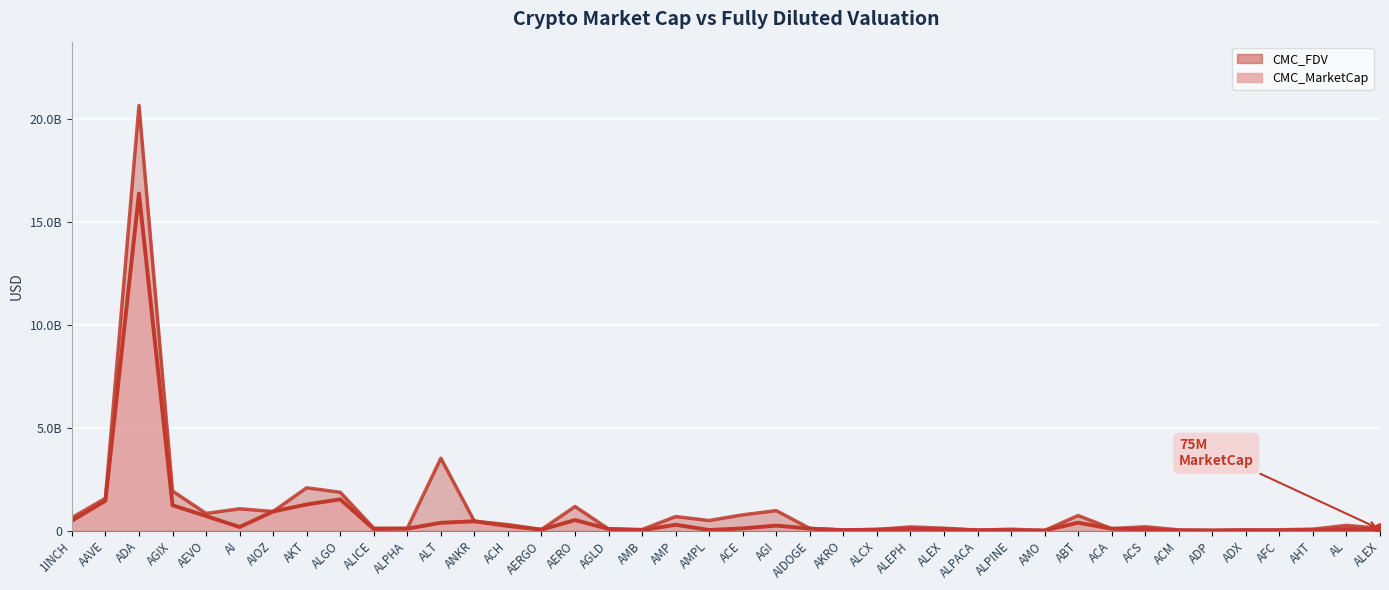

What is the difference between the maximum and minimum values in the CMC_MarketCap series?

16379033274